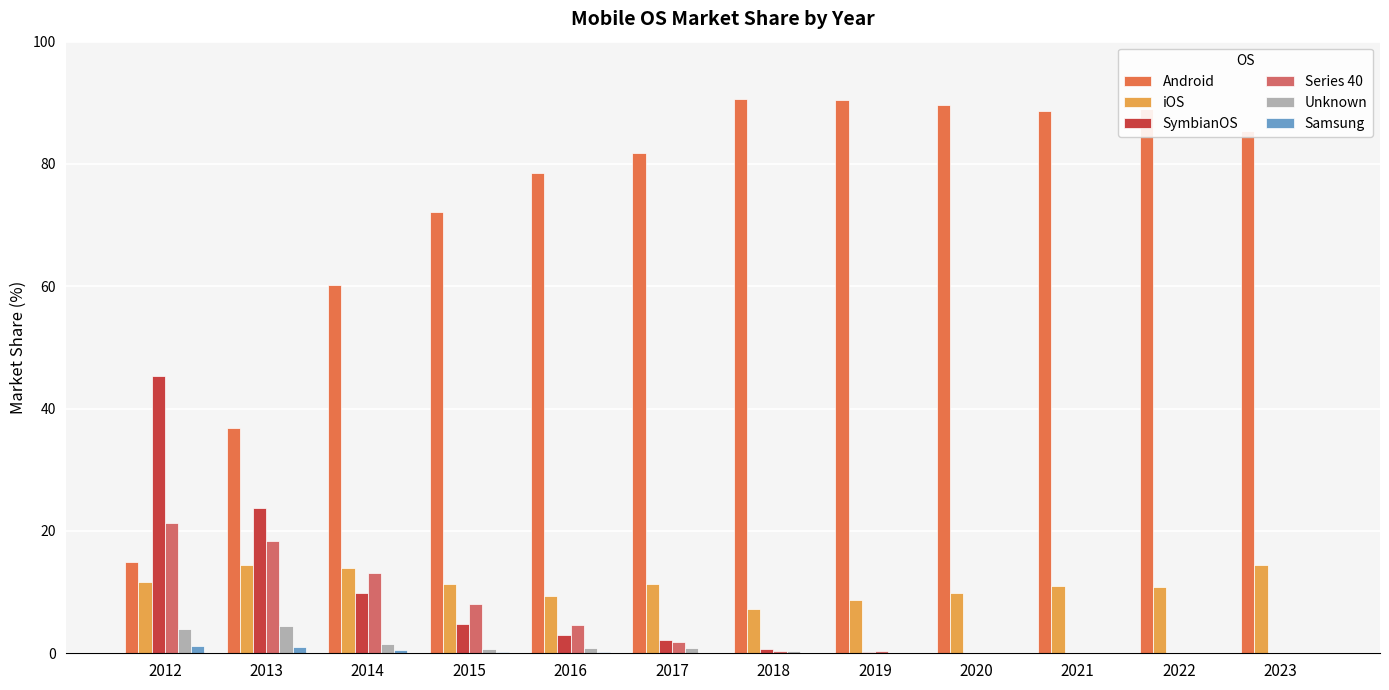

Does the chart contain stacked bars?

No